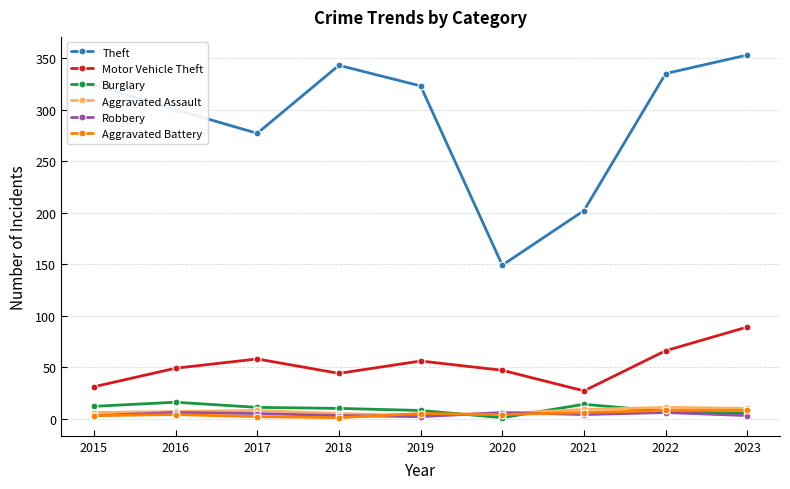

The value of Motor Vehicle Theft at 2023 is 89. True or false?

True